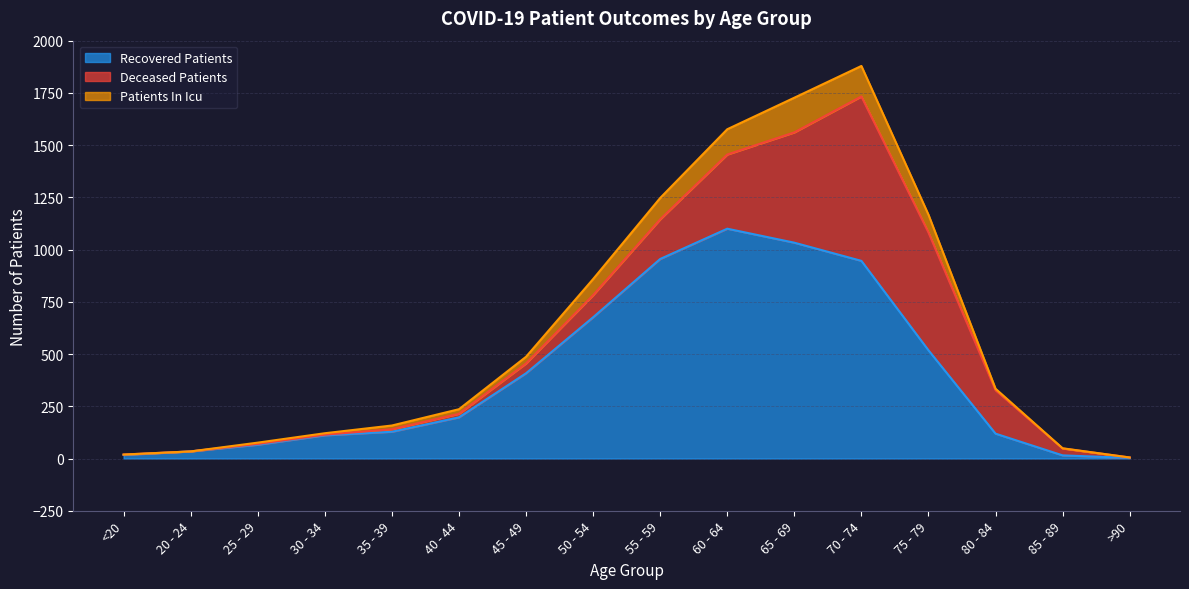

True or false: recovered_patients and patients_in_icu intersect in this chart.

False